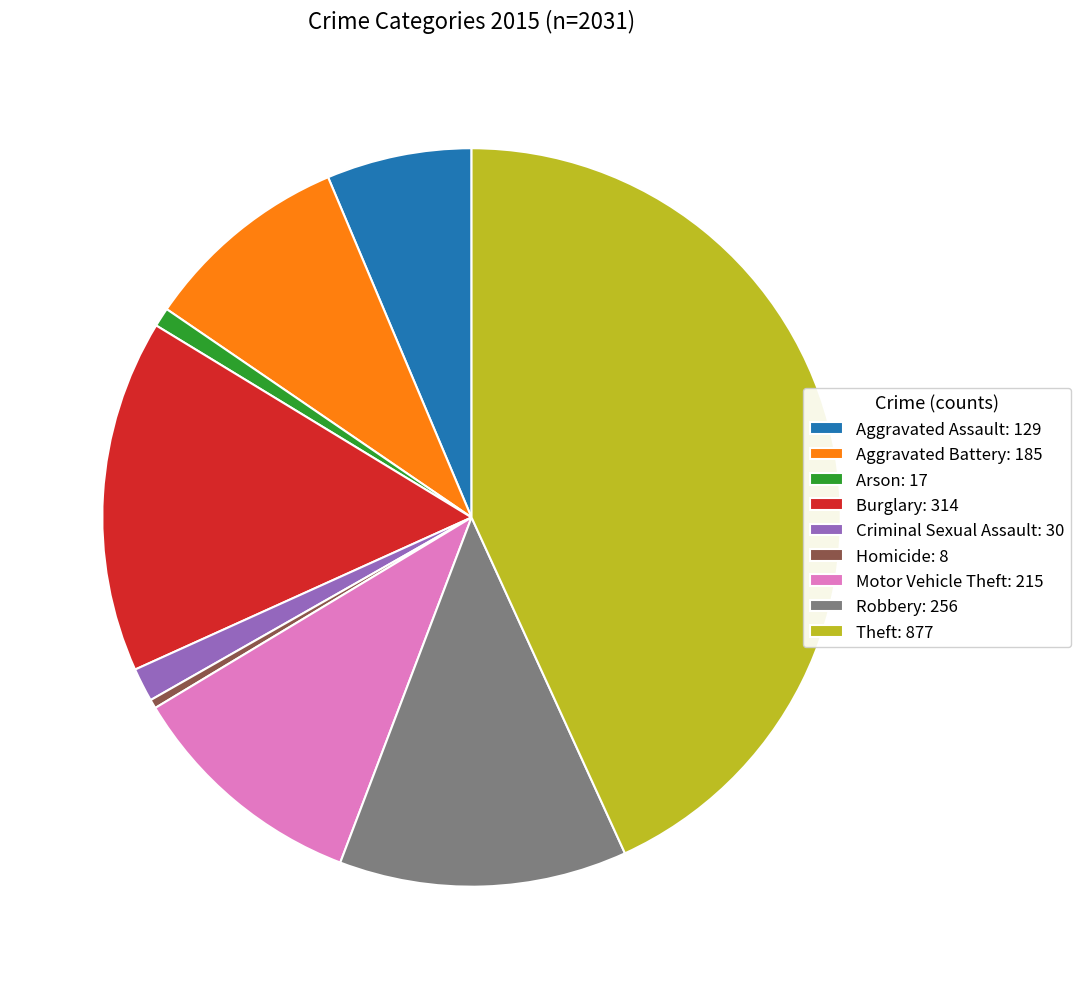

Is the sum of Homicide and Arson greater than half?

No